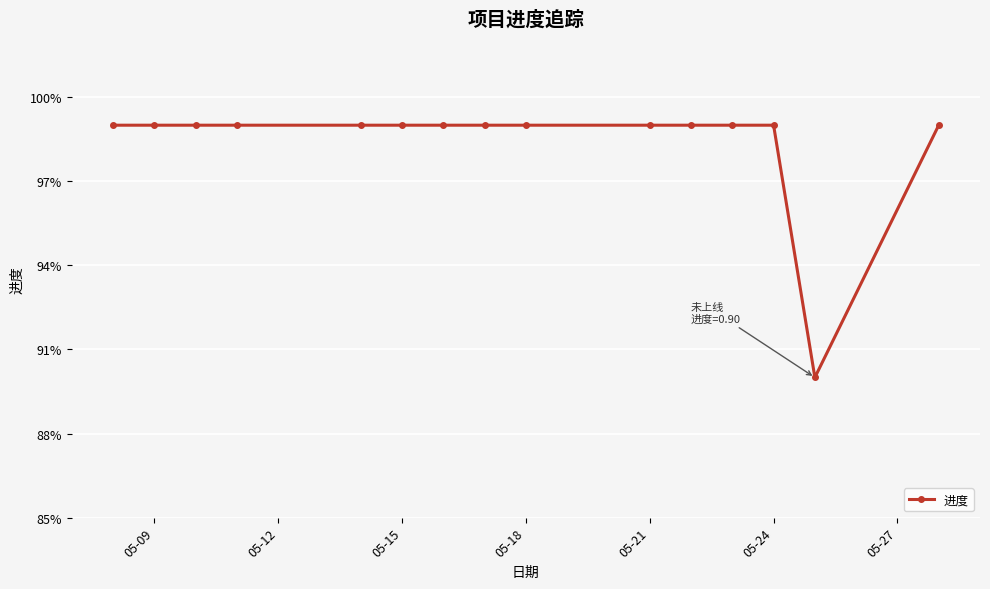

How many points are lower than both their immediate neighbors (excluding endpoints)?

1